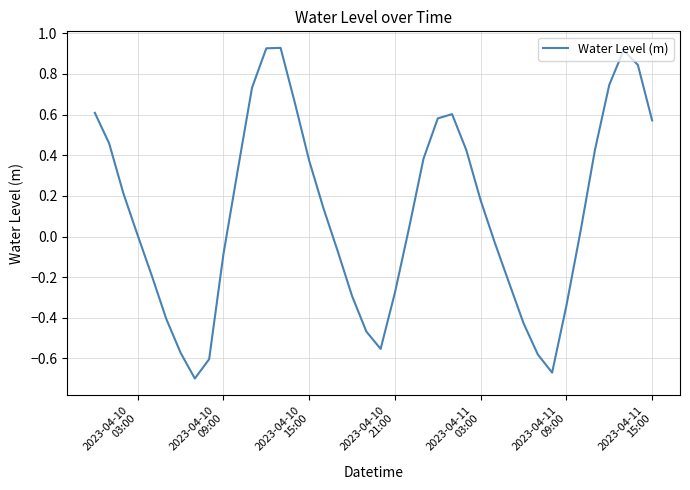

Reading left to right, what are all the values shown in this chart?

0.6	0.5	0.2	0.0	-0.2	-0.4	-0.6	-0.7	-0.6	-0.1	0.3	0.7	0.9	0.9	0.7	0.4	0.1	-0.1	-0.3	-0.5	-0.6	-0.3	0.0	0.4	0.6	0.6	0.4	0.2	-0.0	-0.2	-0.4	-0.6	-0.7	-0.3	0.0	0.4	0.7	0.9	0.8	0.6